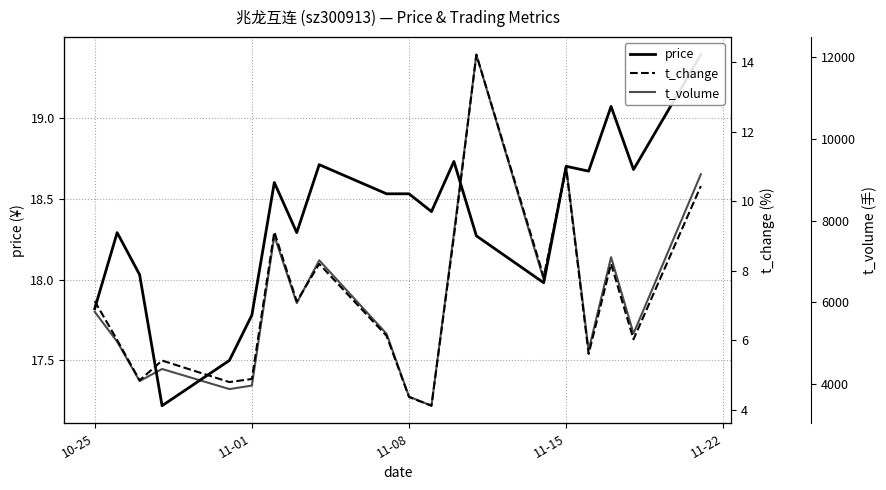

How many distinct data groups are displayed?

3